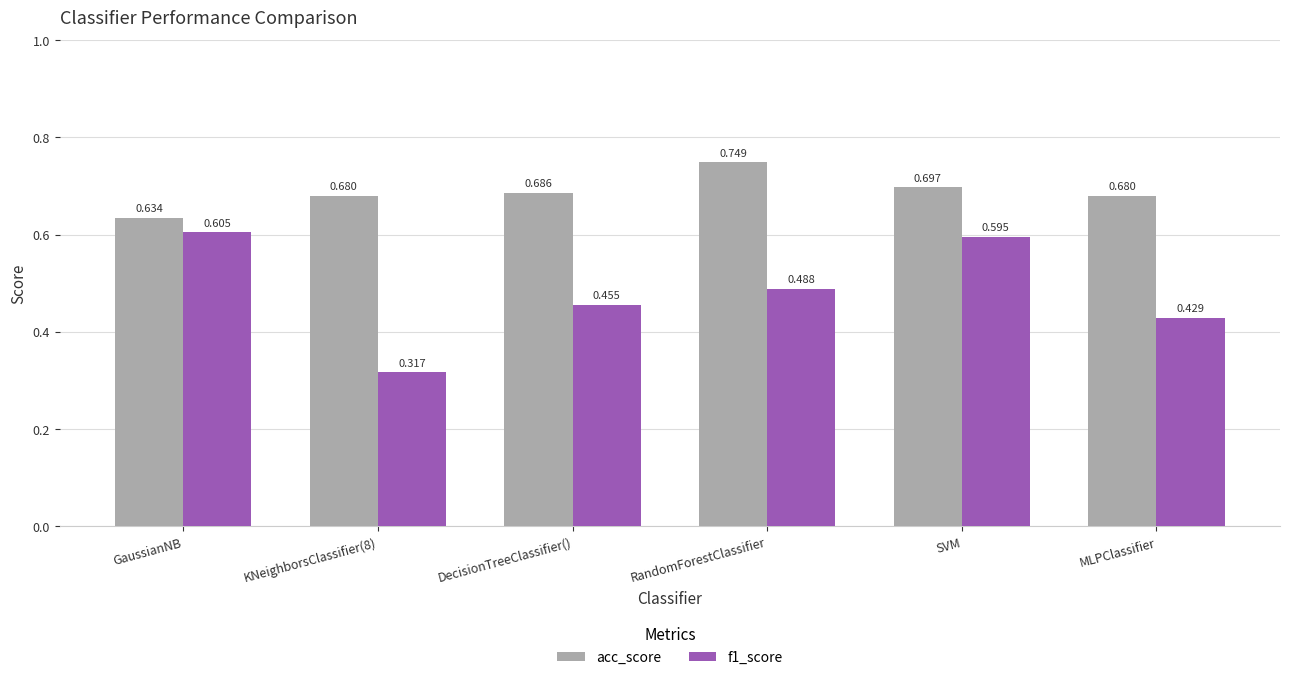

Which series changed the most between DecisionTreeClassifier() and MLPClassifier?

f1_score